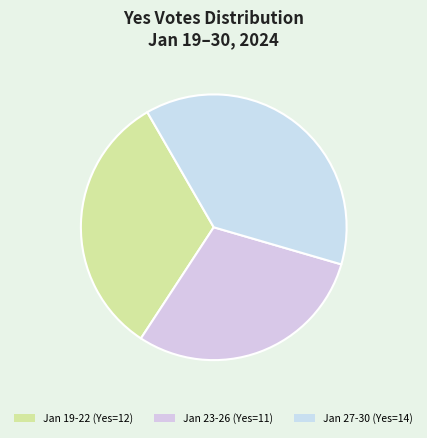

How many slices are in this pie chart?

3